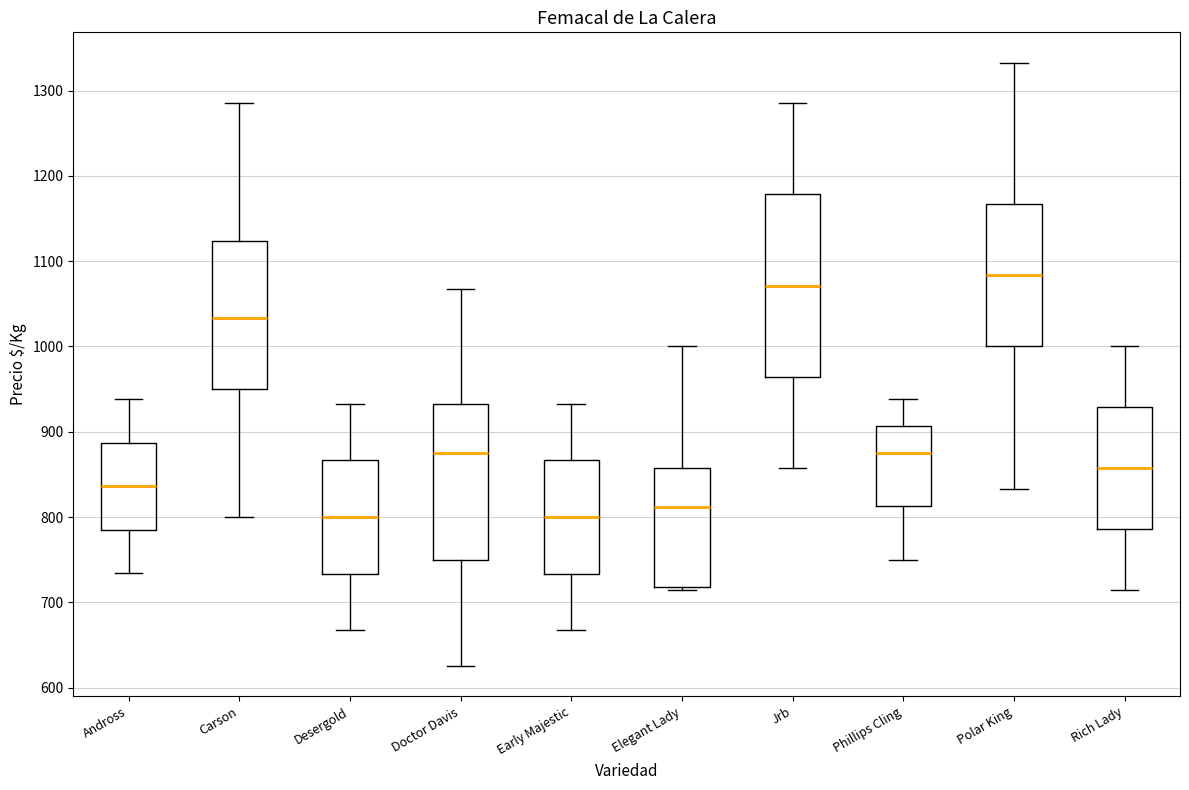

Where does the upper whisker of the box for Elegant Lady end on the y-axis? The values are not printed on the chart, so give them approximately, as read against the axis.

1000